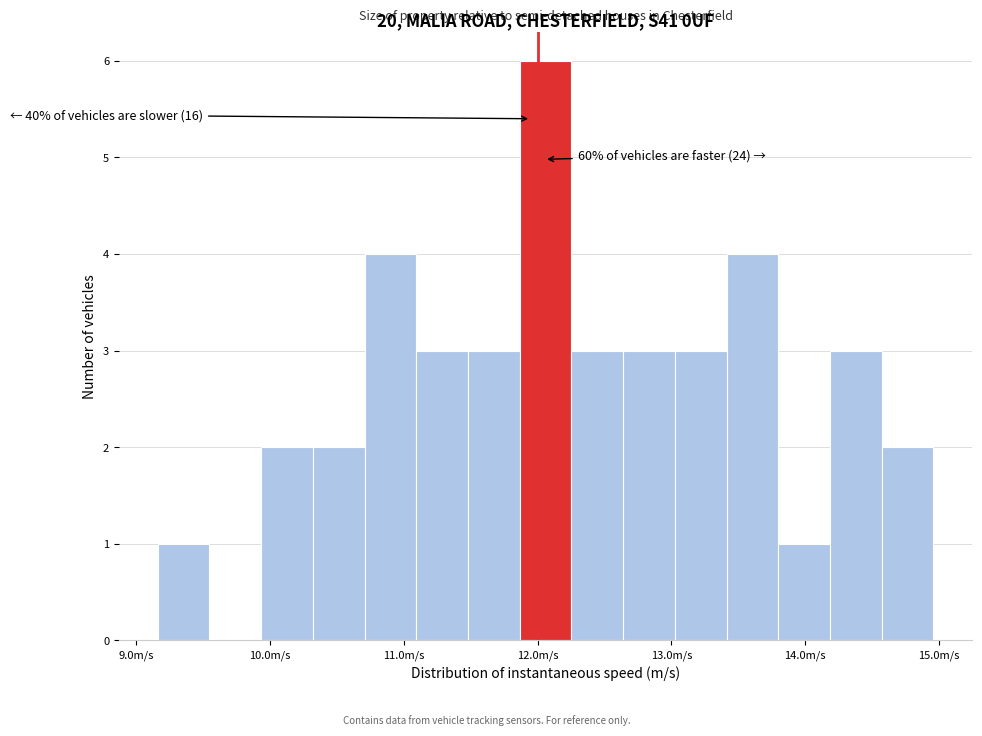

Read against the x-axis, roughly where is the centre of the tallest bar?

12.1